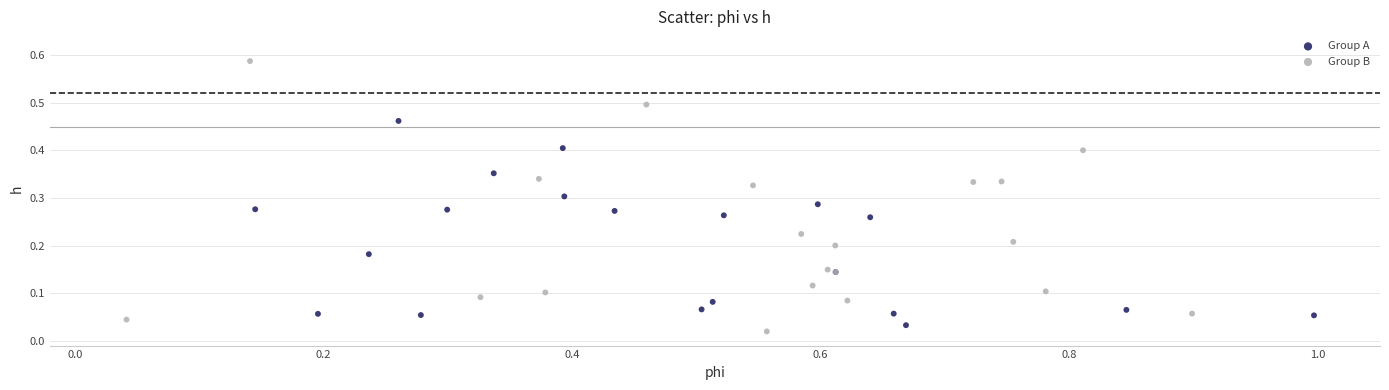

Which series has the largest Y range (max minus min)?

Group B